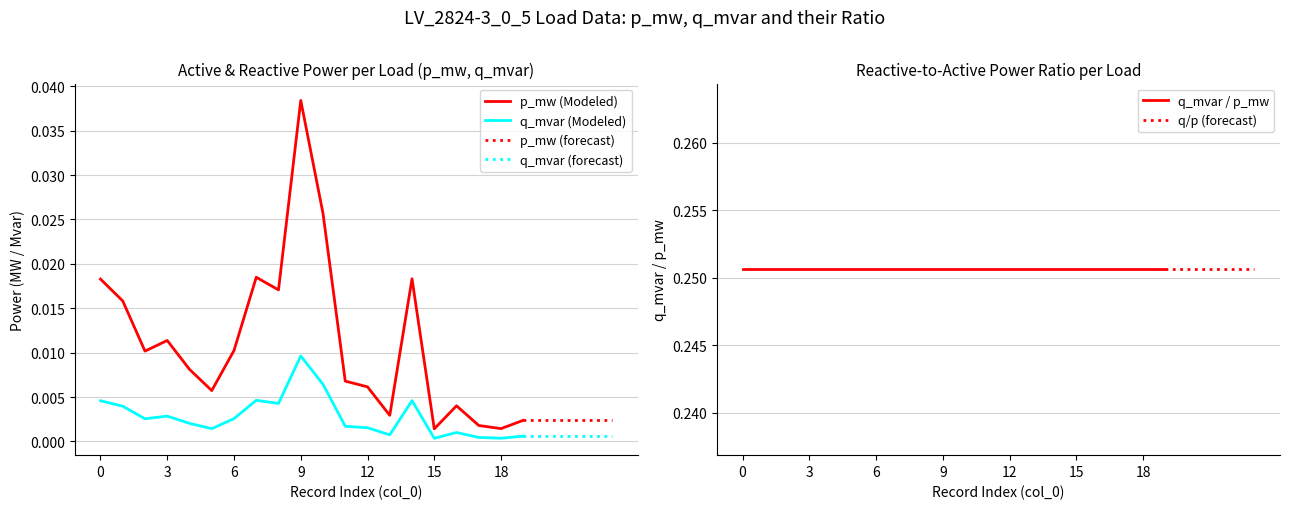

At which label is p_mw closest to 0?

15